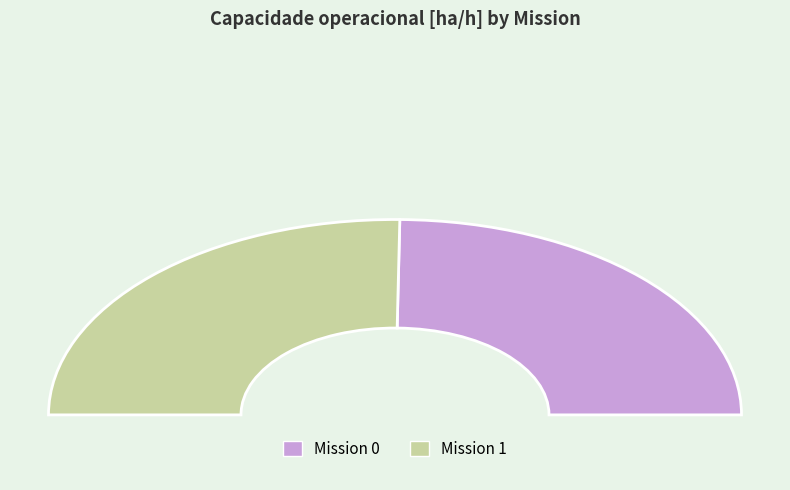

Combined, what portion of the pie is 1 and 0?

100.0%